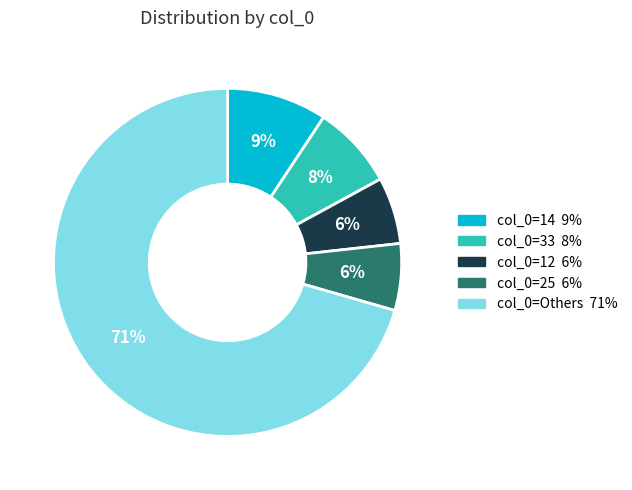

Does any single category account for the majority?

Yes